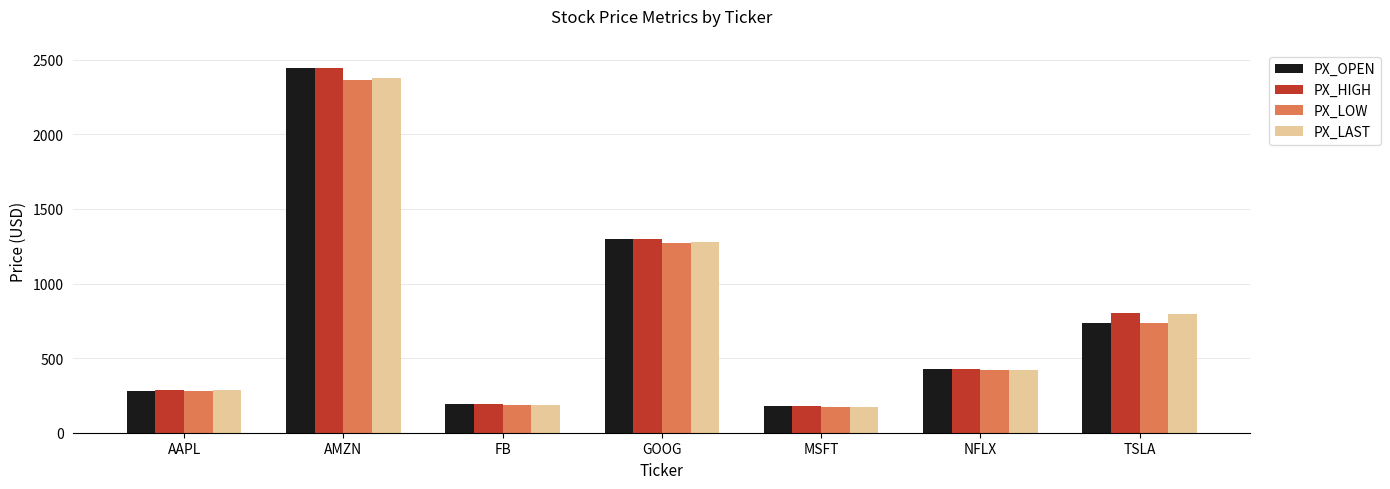

Which series has the largest range (max minus min)?

PX_HIGH